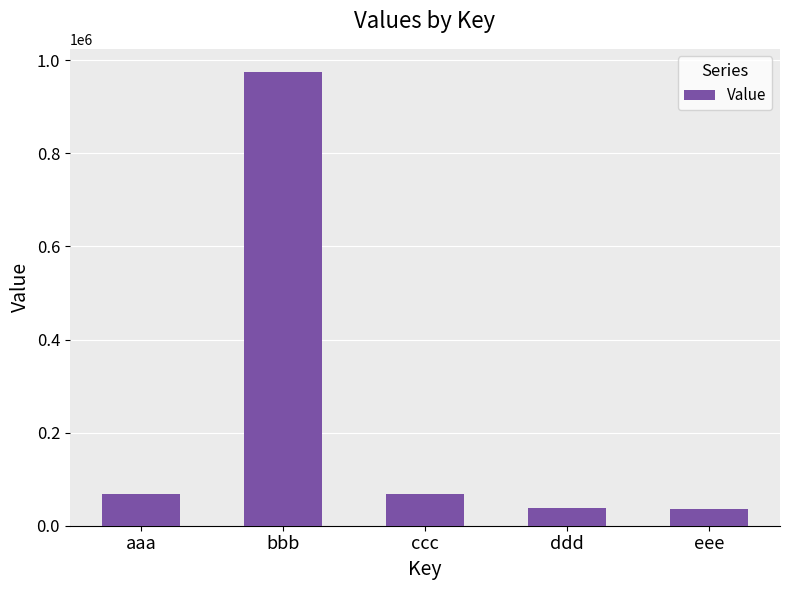

What is the label of the 2nd bar from the right?

ddd